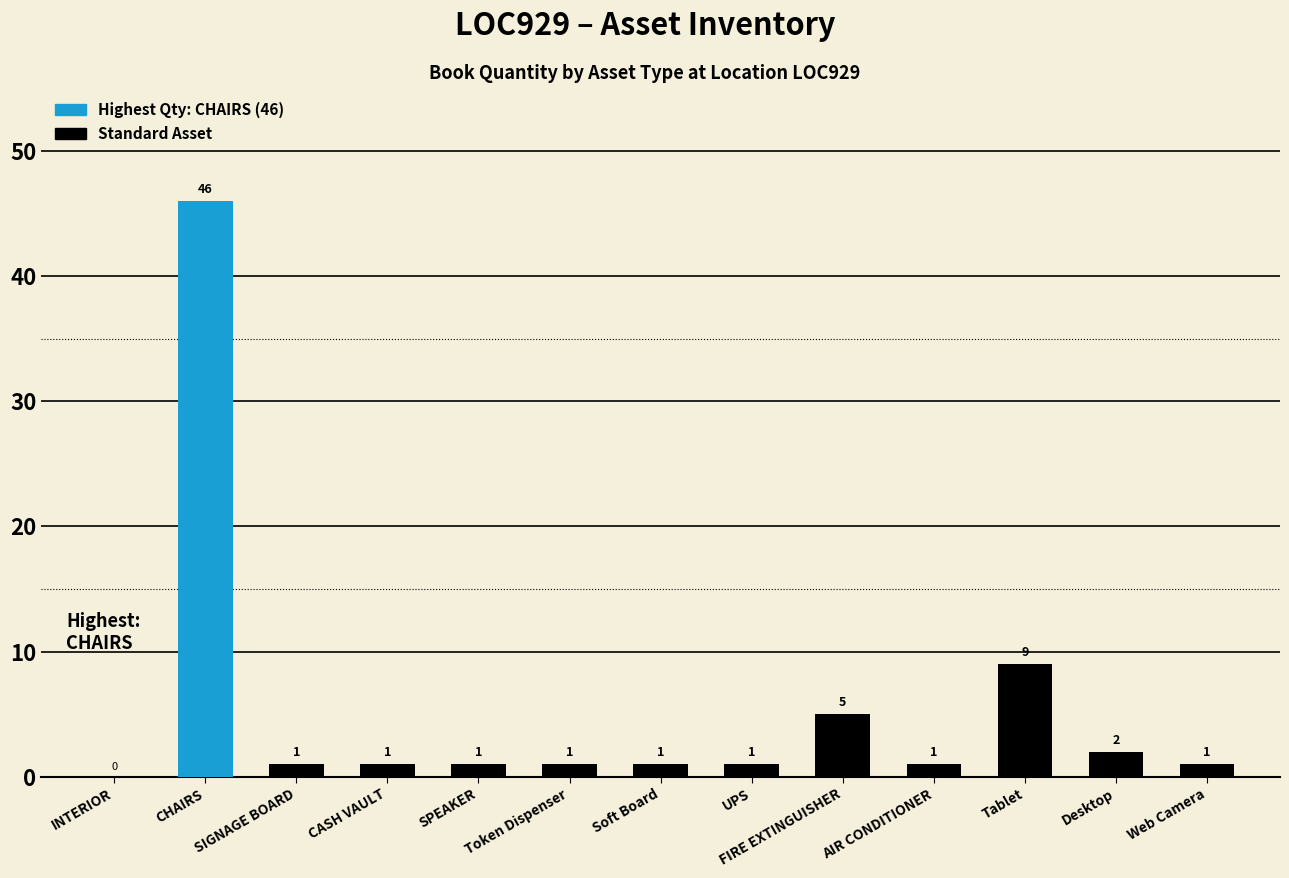

What is the sum of all values?

70